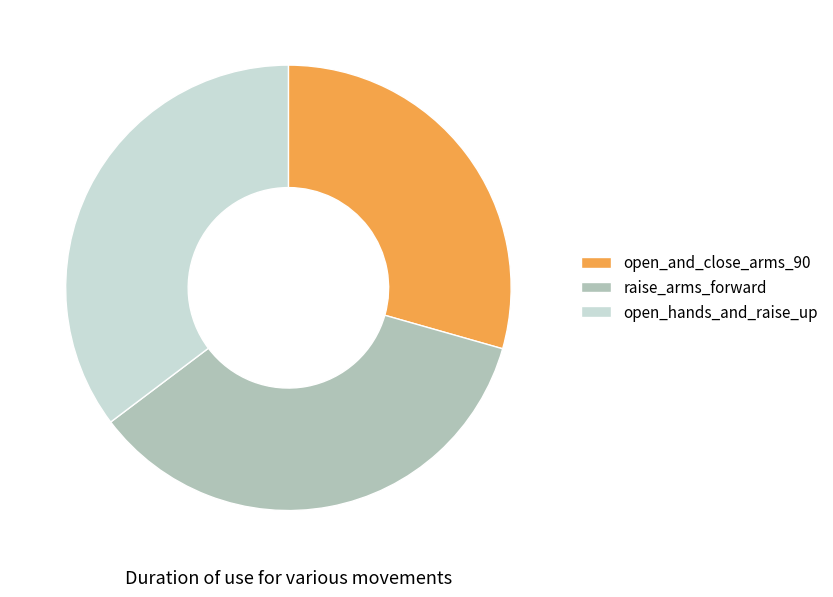

Which category has the smallest portion of the pie?

open_and_close_arms_90